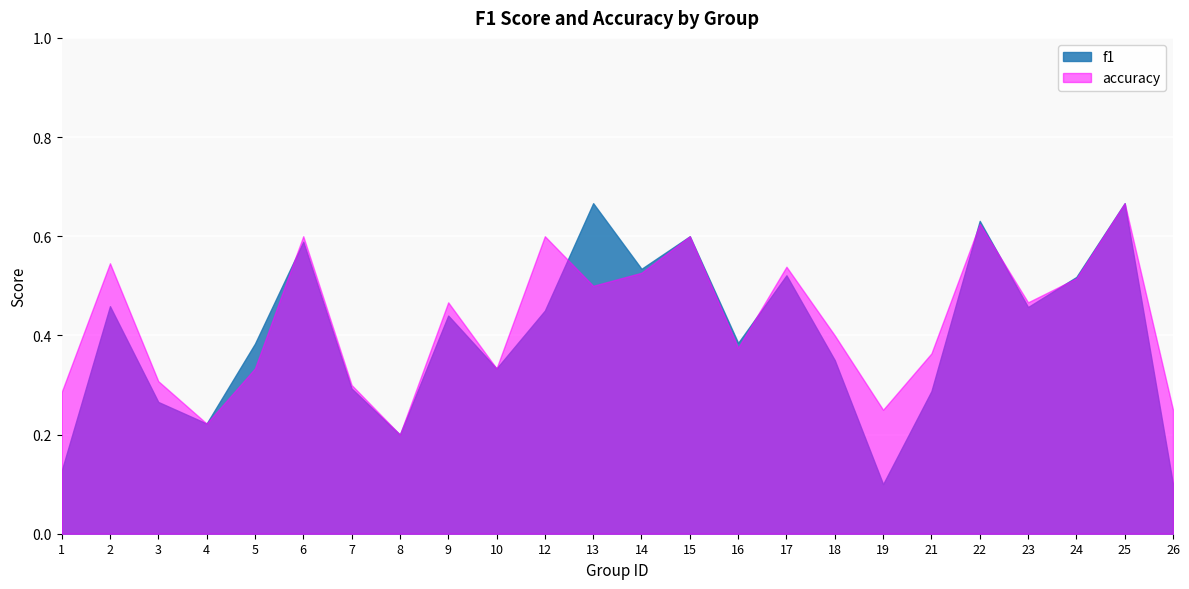

Reading left to right, transcribe all the data shown in this chart.

f1: 0.1	0.5	0.3	0.2	0.4	0.6	0.3	0.2	0.4	0.3	0.5	0.7	0.5	0.6	0.4	0.5	0.3	0.1	0.3	0.6	0.5	0.5	0.7	0.1
accuracy: 0.3	0.5	0.3	0.2	0.3	0.6	0.3	0.2	0.5	0.3	0.6	0.5	0.5	0.6	0.4	0.5	0.4	0.2	0.4	0.6	0.5	0.5	0.7	0.2